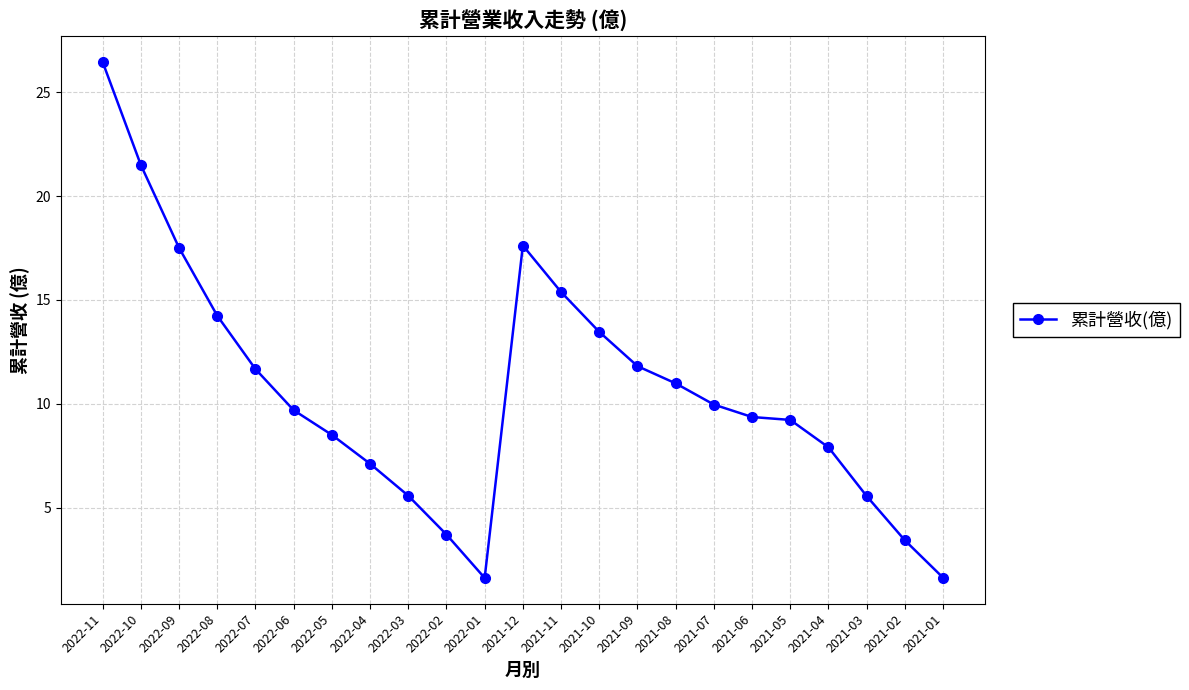

Where is the first local maximum?

2021-12